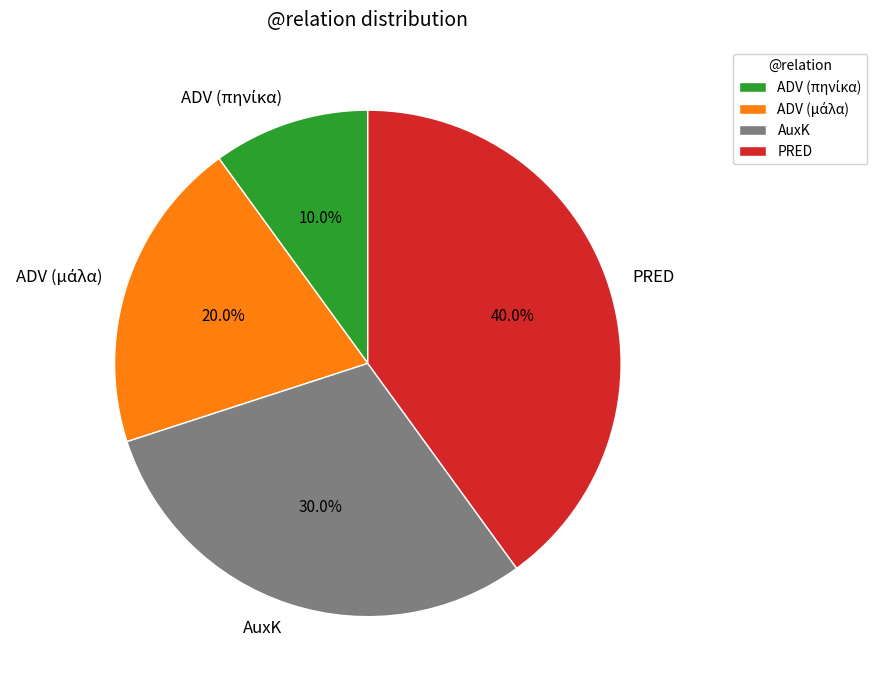

What portion of the pie excludes AuxK?

70.0%